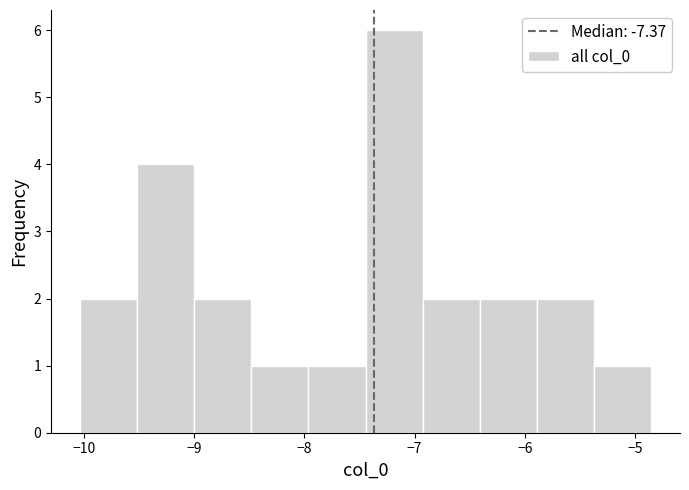

Reading left to right, transcribe this chart: for each bar, give the range it covers on the x-axis and its height. Neither the bar edges nor the heights are printed on the chart, so give them approximately, as read against the axes.

-10.0 to -9.5: 2
-9.5 to -9.0: 4
-9.0 to -8.5: 2
-8.5 to -8.0: 1
-8.0 to -7.4: 1
-7.4 to -6.9: 6
-6.9 to -6.4: 2
-6.4 to -5.9: 2
-5.9 to -5.4: 2
-5.4 to -4.9: 1